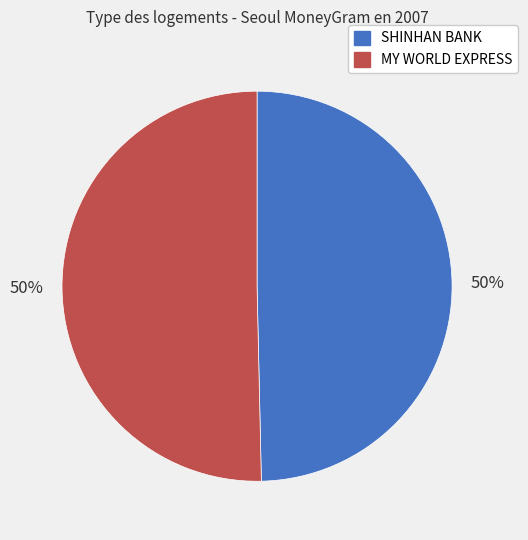

To the nearest percent, what is the average slice percentage?

50%